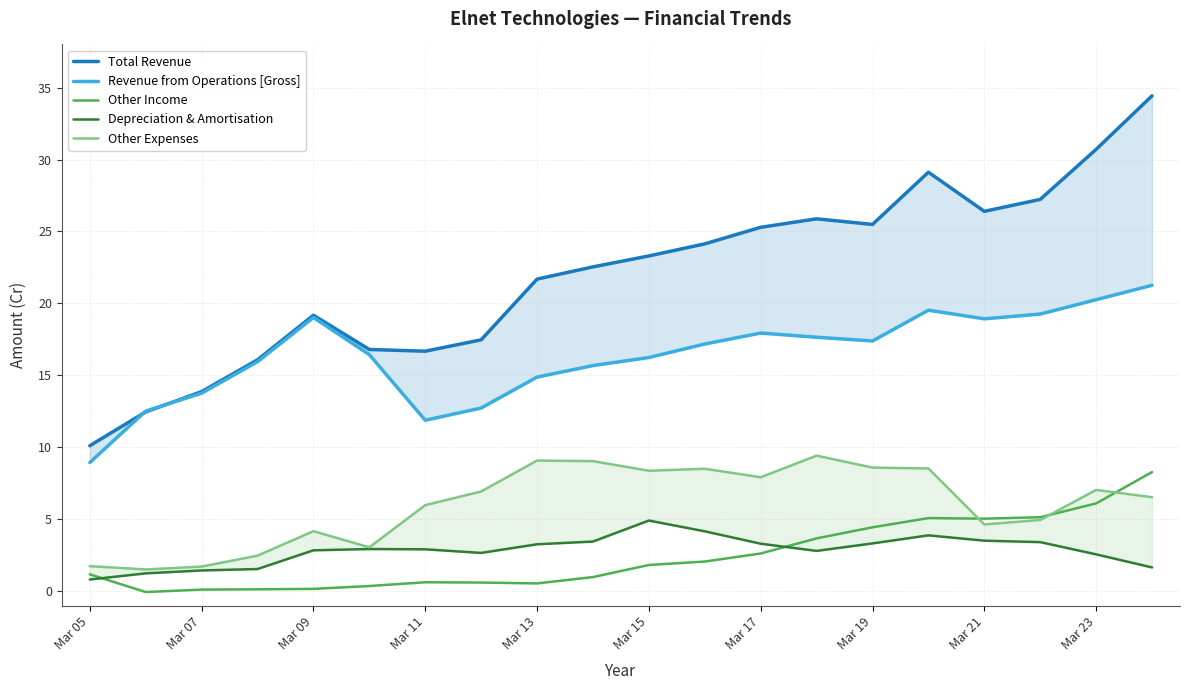

What is the value of the Total Revenue point at the 18th from the left?

27.2